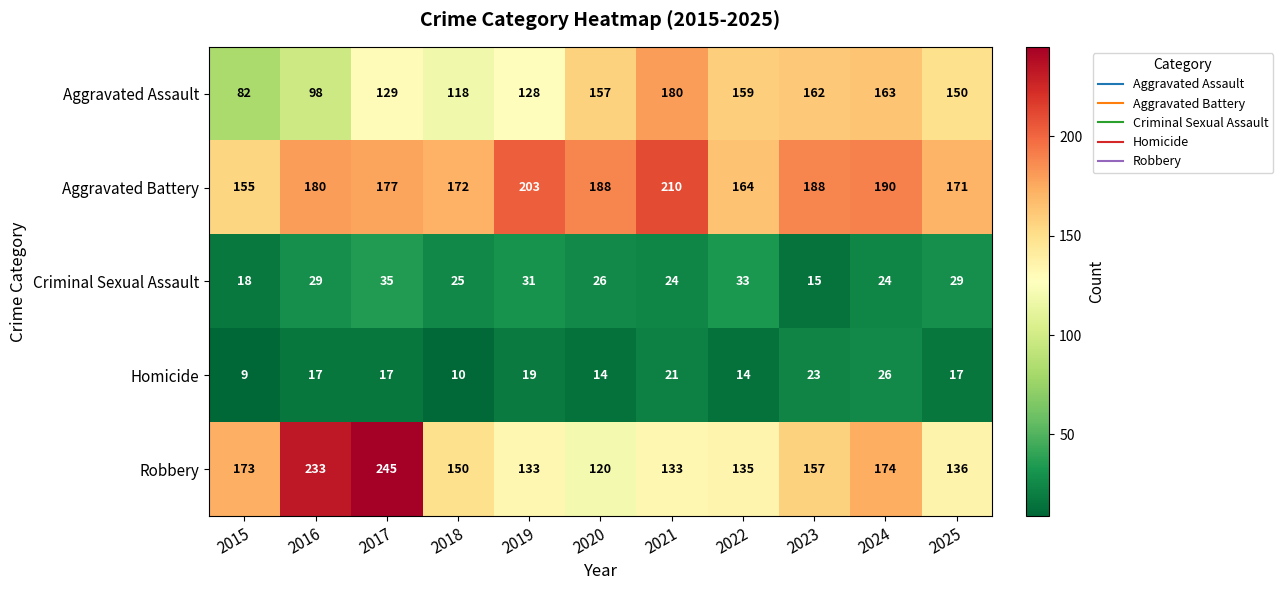

True or false: Robbery has a value of 245 at 2017.

True